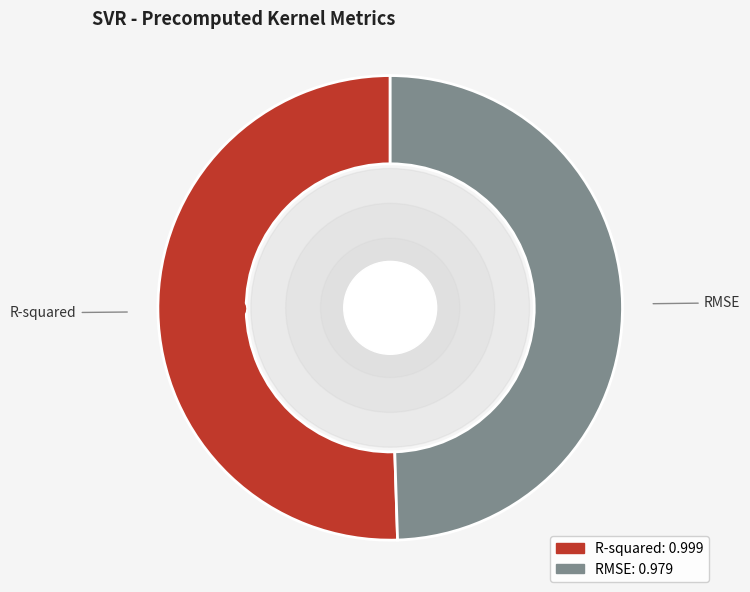

True or false: RMSE accounts for 49% of the total.

True